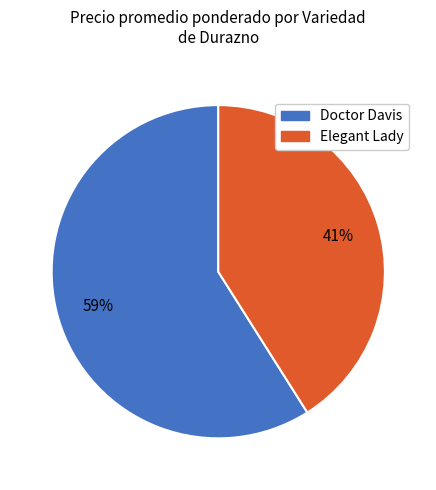

To the nearest percent, what is the difference between the largest and smallest slice percentages?

18%